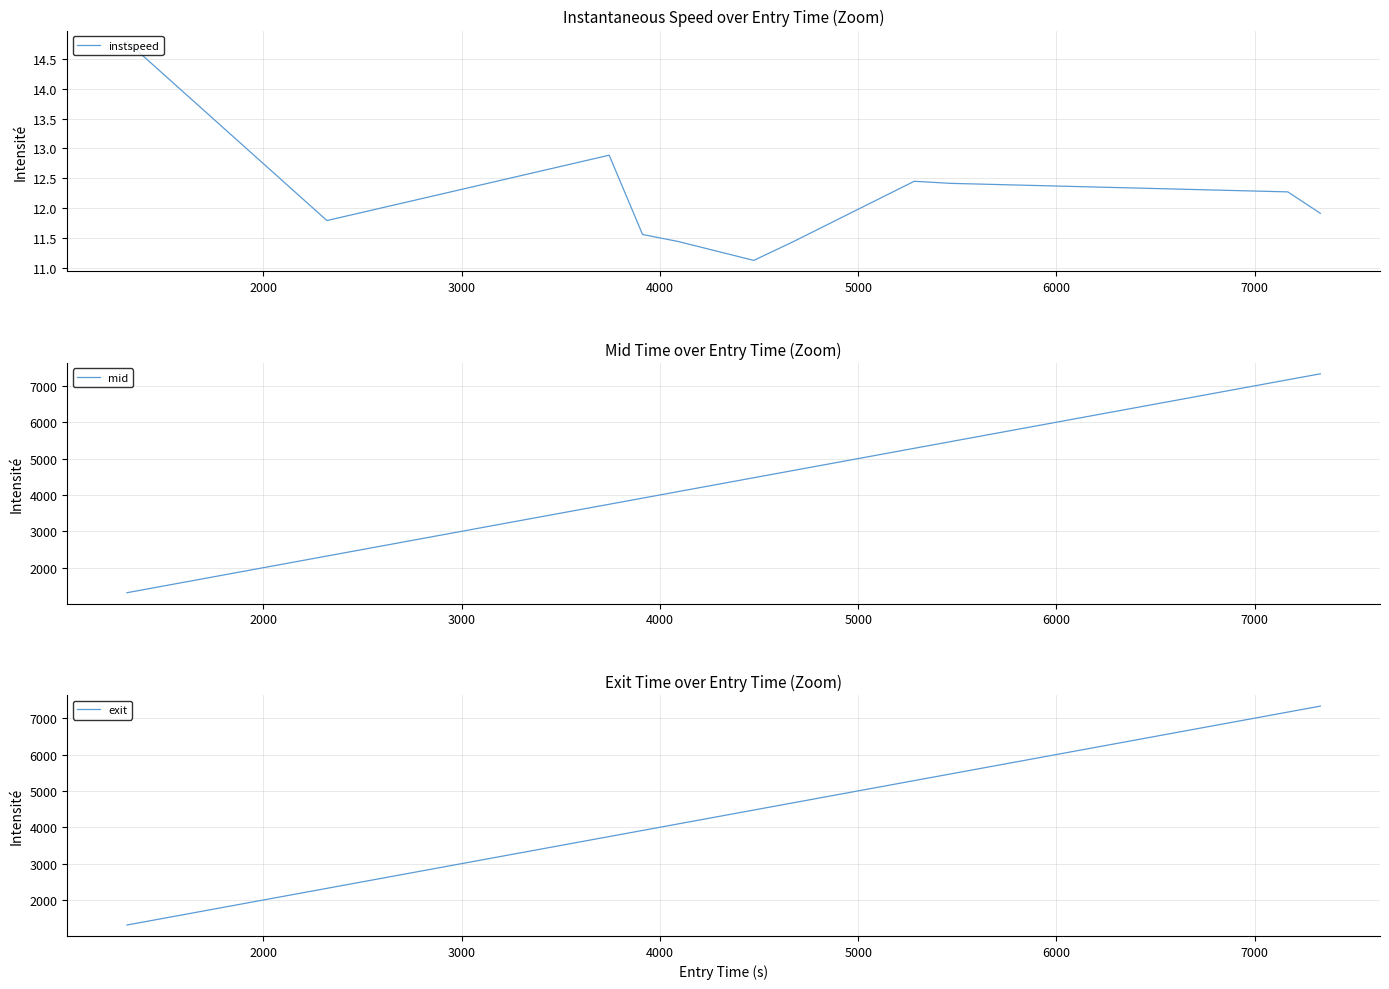

True or false: exit and mid intersect in this chart.

False